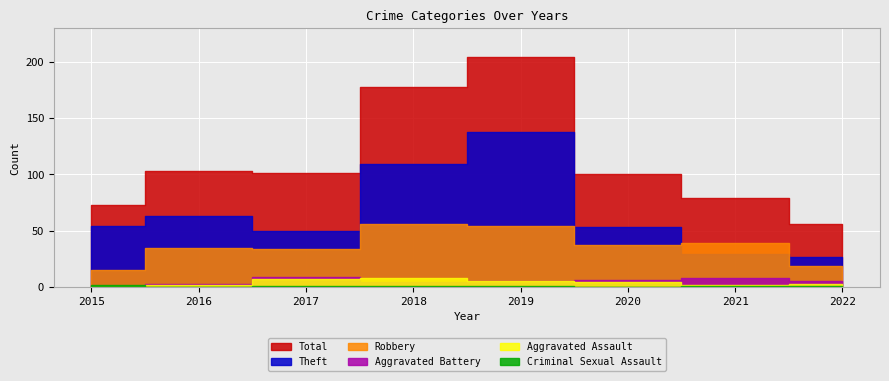

What is the sum of all Criminal Sexual Assault values?

7